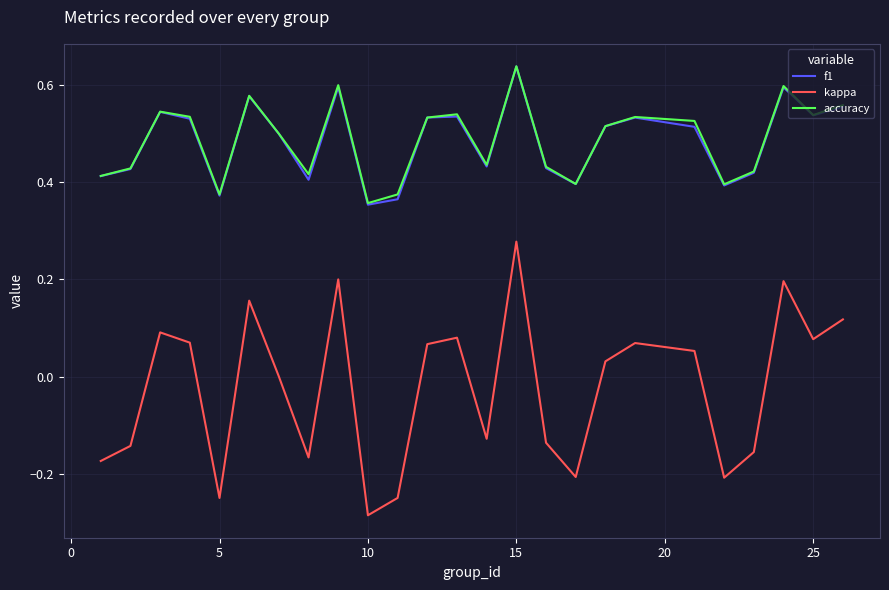

In accuracy, how many points are higher than both neighbors (excluding endpoints)?

7